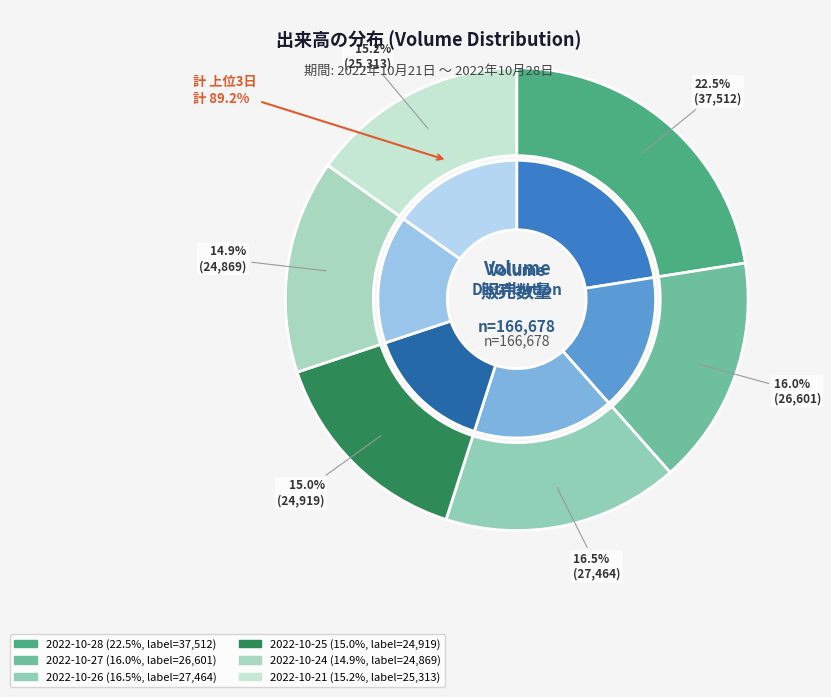

Does 2022-10-25 represent more than half of the total?

No